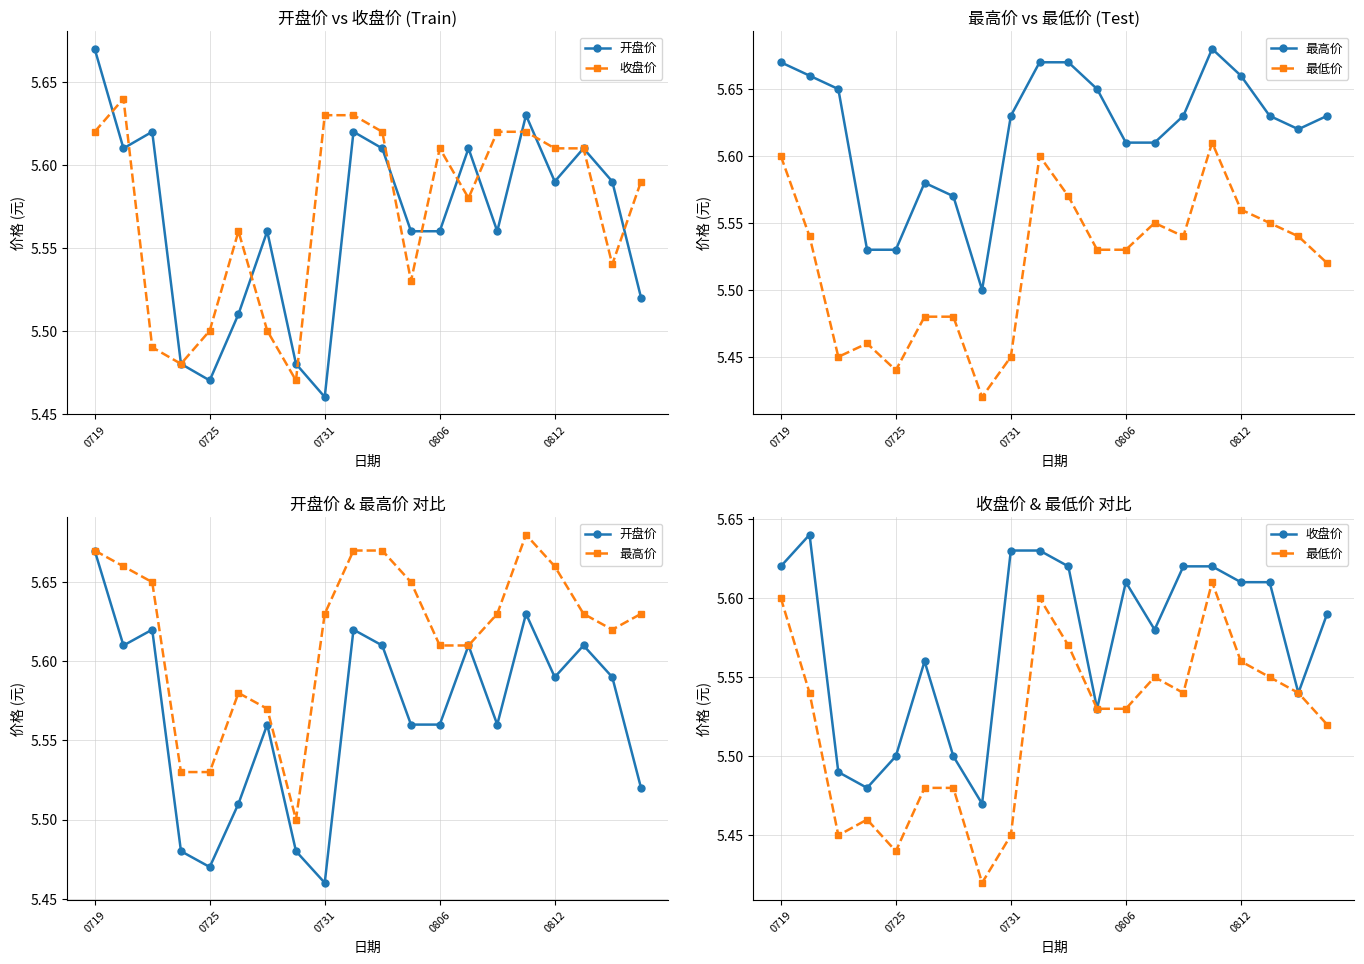

What is the difference between the second highest and minimum values in the 开盘价 series?

0.2